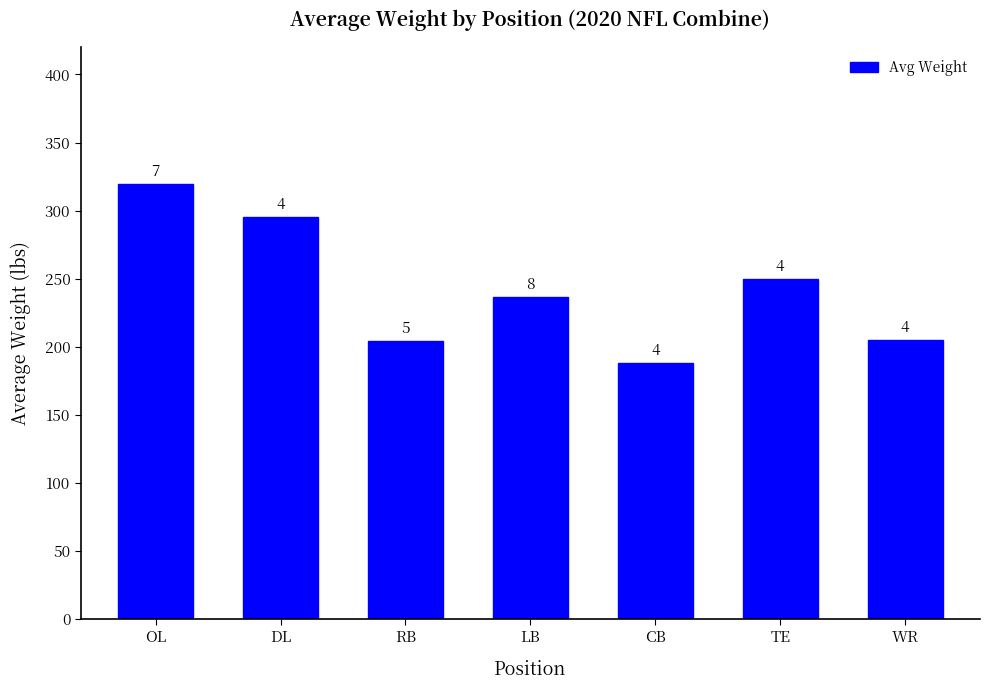

True or false: the data shows 319.4 at OL.

True